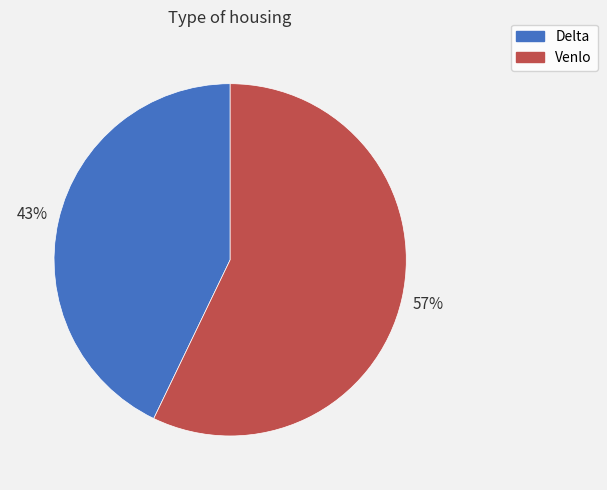

Is the sum of Venlo and Delta greater than half?

Yes